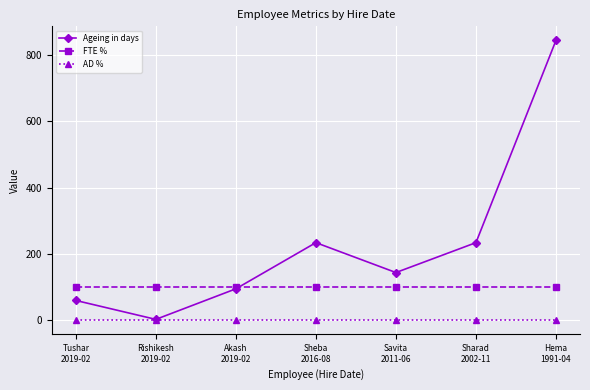

At which category does Ageing in days reach its first local peak?

Sheba
2016-08